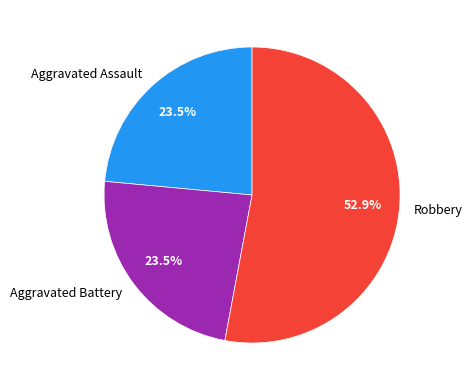

Which category accounts for the majority?

Robbery